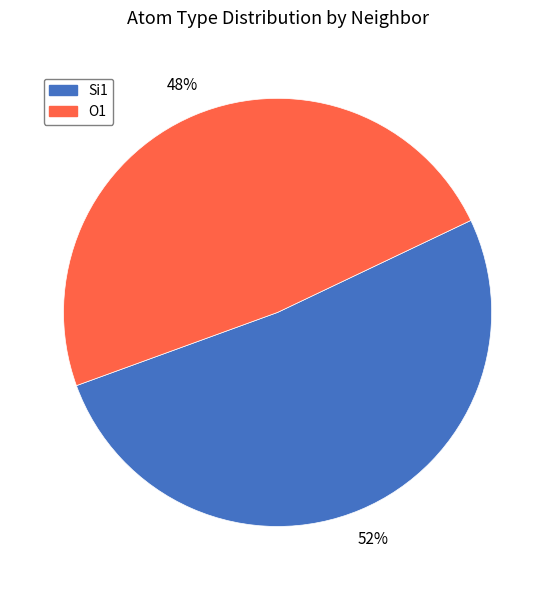

Does any single category account for the majority?

Yes